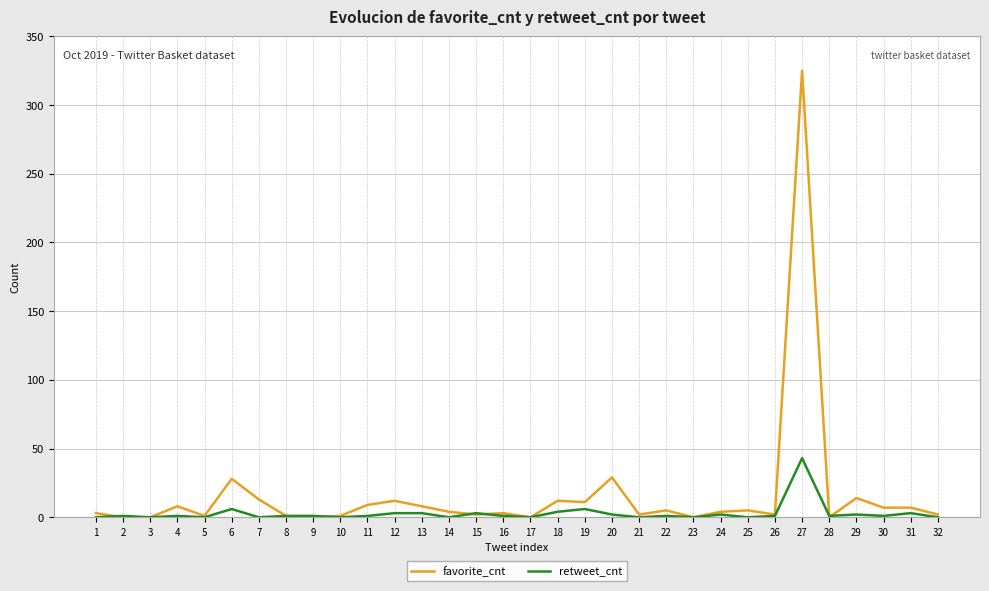

At which label does favorite_cnt reach its peak?

27